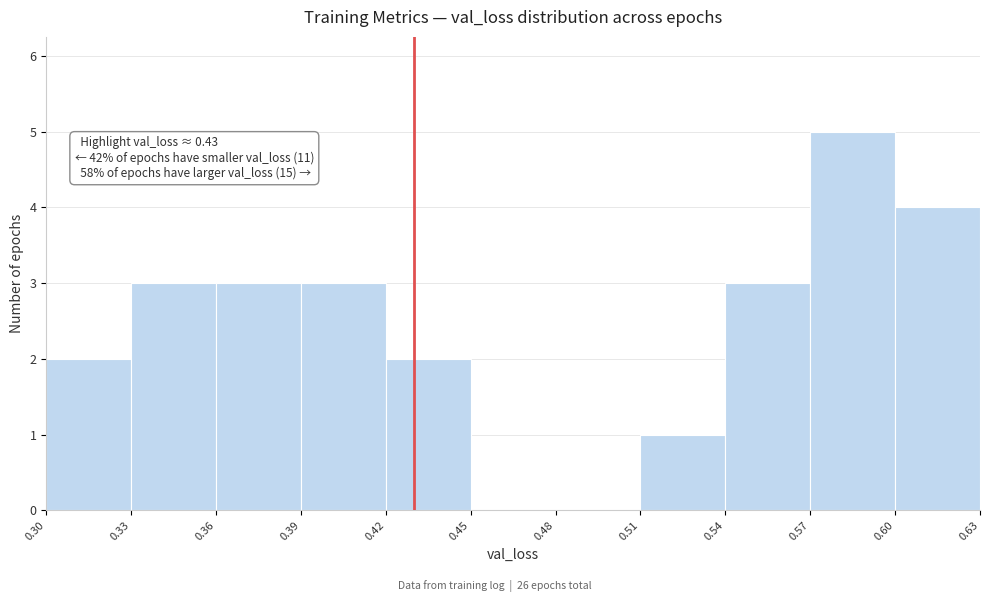

Over which range of the x-axis is the bar tallest?

0.57 to 0.60